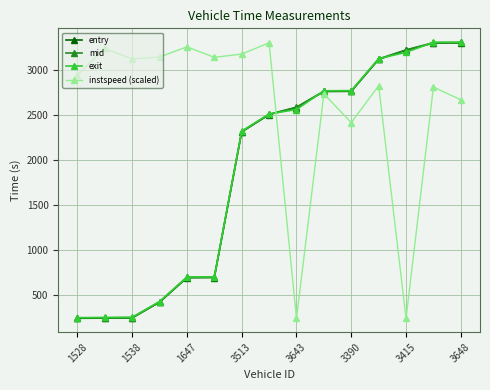

Is this an area chart (filled region under the line)?

No